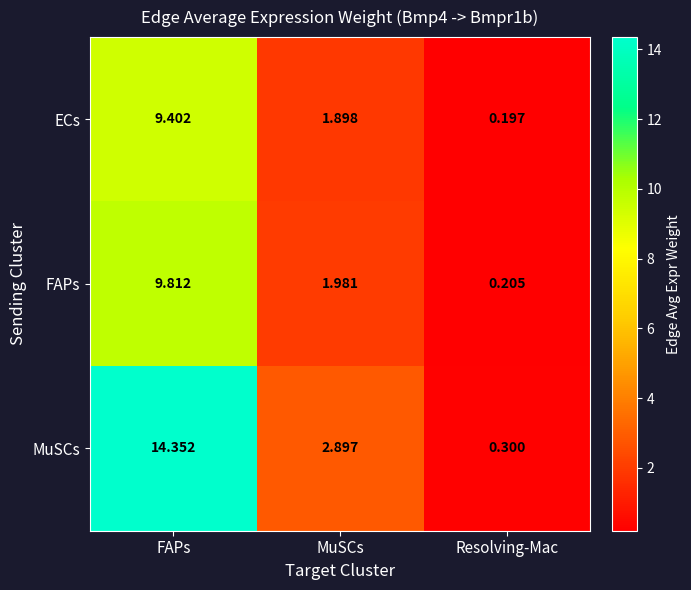

At which category does the chart reach its minimum across all series?

Resolving-Mac